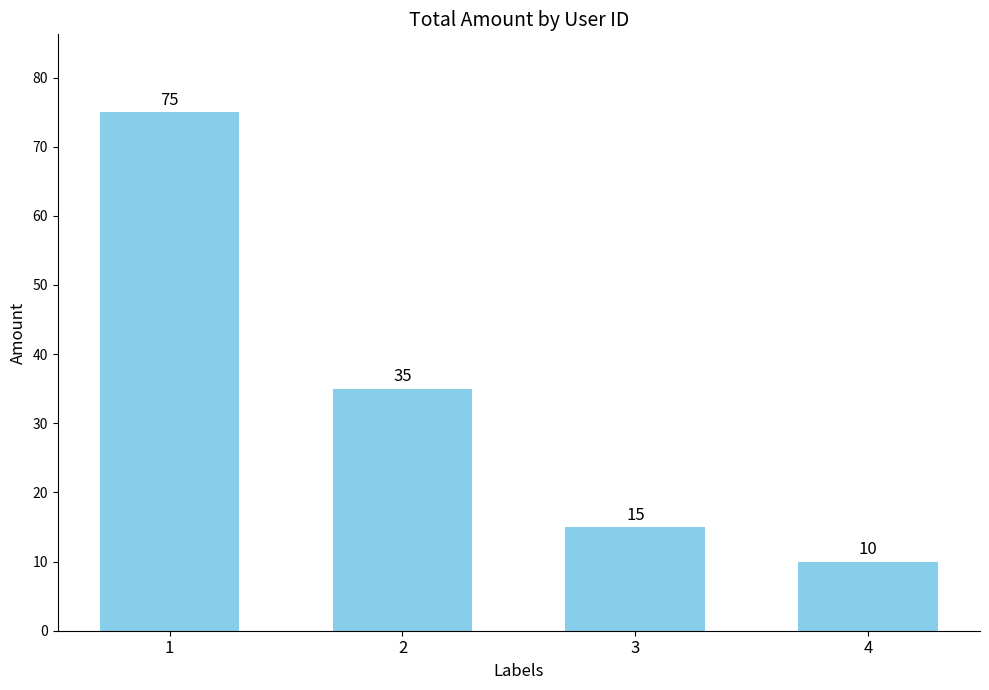

Is it true that the value at 3 is 15?

True